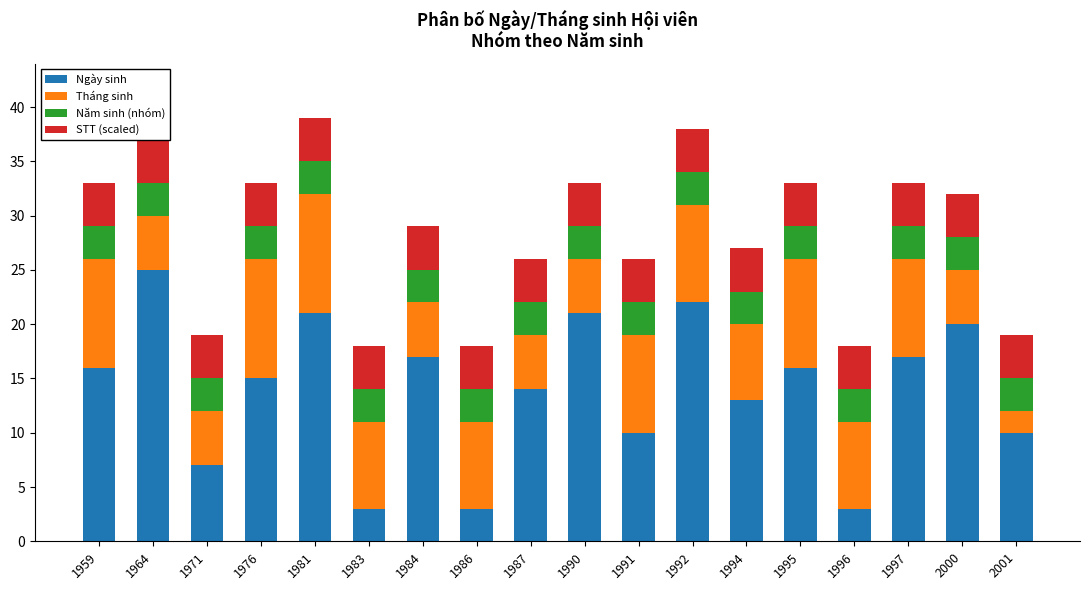

How many bars are there in each group?

4